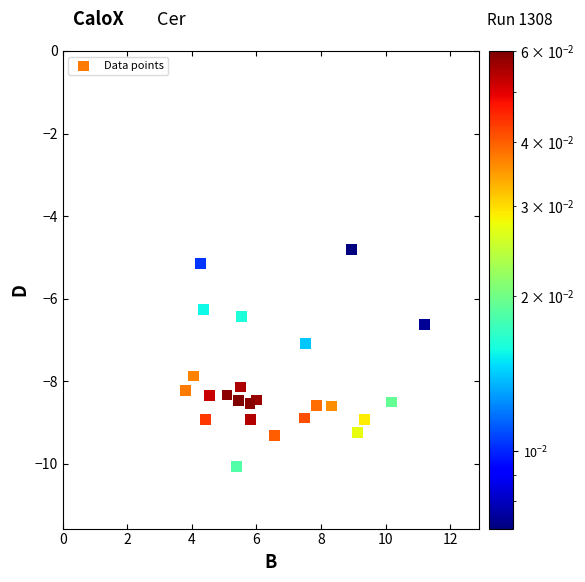

What is the range of X values (max minus min)?

7.4